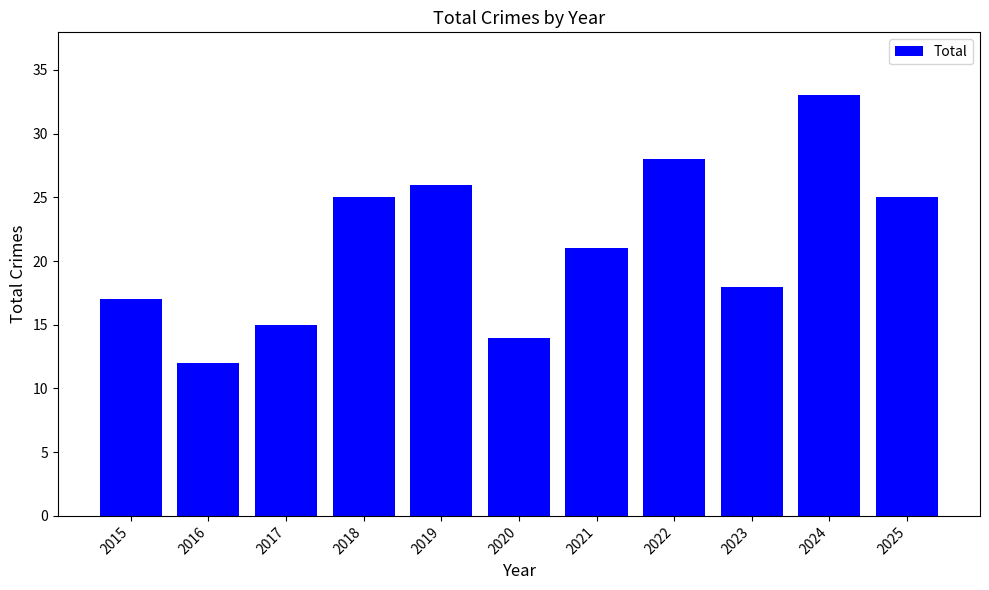

What is the difference between the values at 2015 and 2019?

9